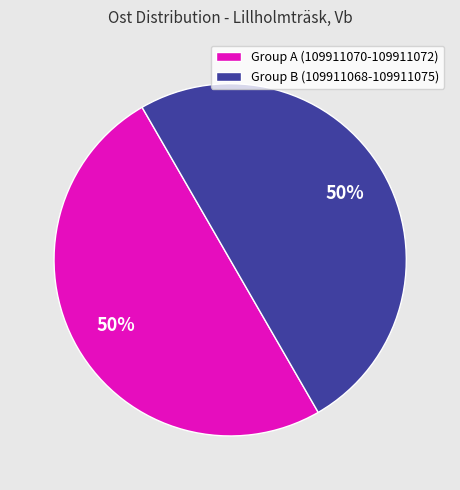

Approximately how many times larger is the value at Group B (109911068-109911075) compared to Group A (109911070-109911072)?

1.0